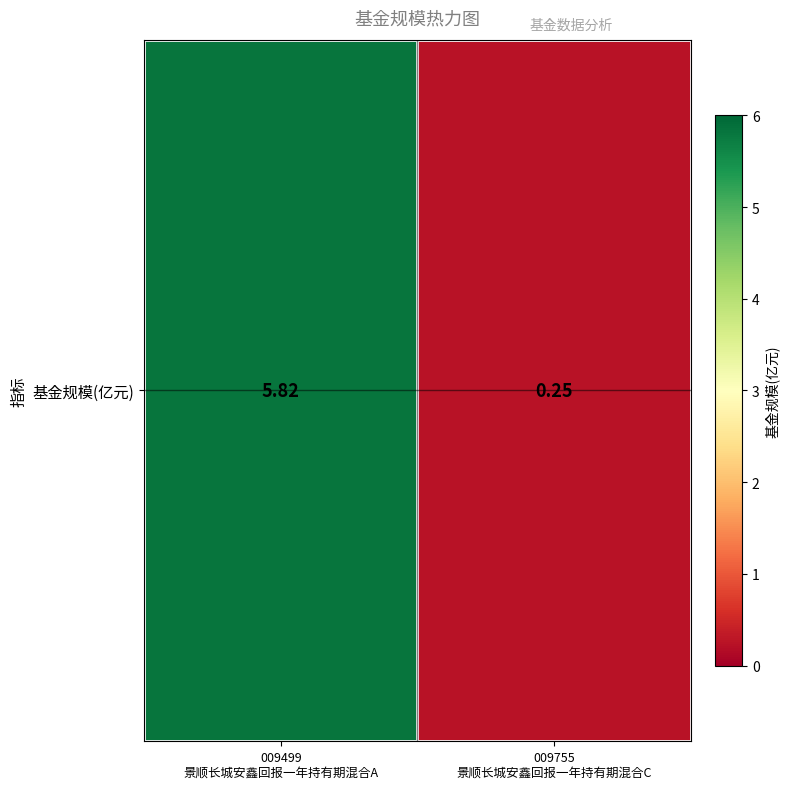

What value does the data have at 009499
景顺长城安鑫回报一年持有期混合A?

5.8